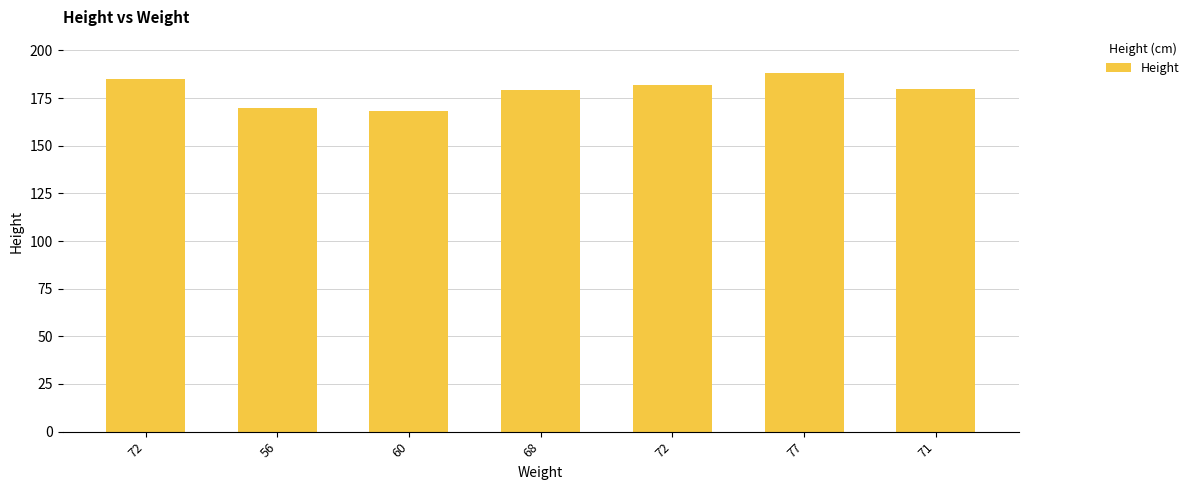

Rank the categories by value from lowest to highest.

60, 56, 68, 71, 72, 72, 77